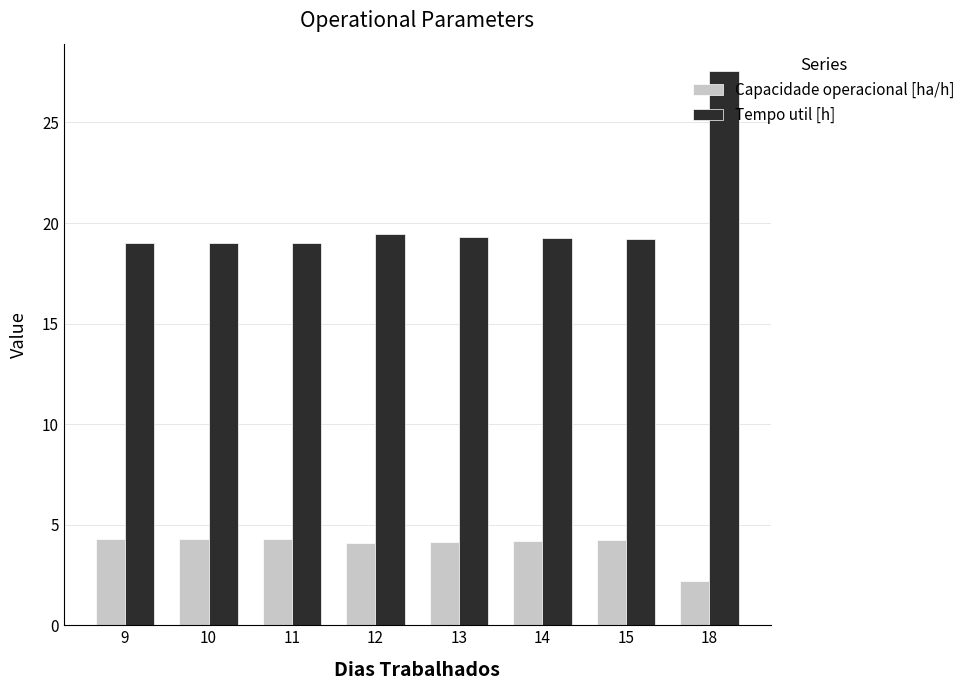

What is the value of the Capacidade operacional [ha/h] bar at the 3rd from the left?

4.3